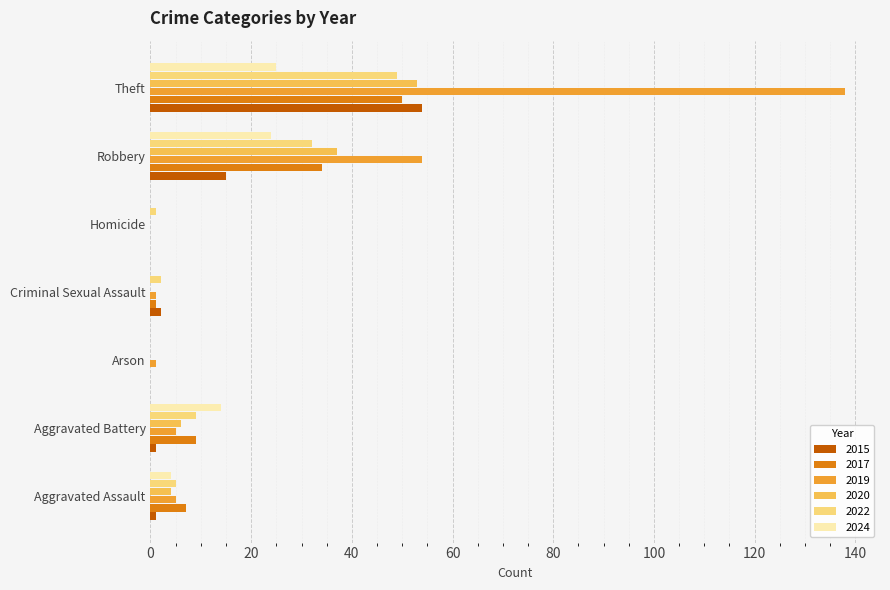

What is the sum of all 2024 values?

67